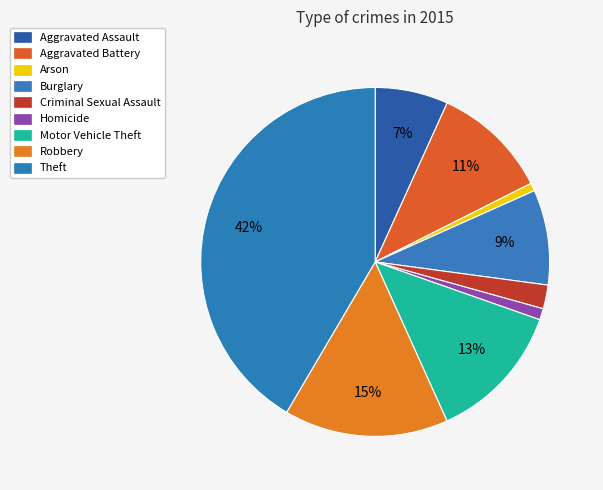

To the nearest percent, what is the combined percentage of Aggravated Battery and Theft?

52%